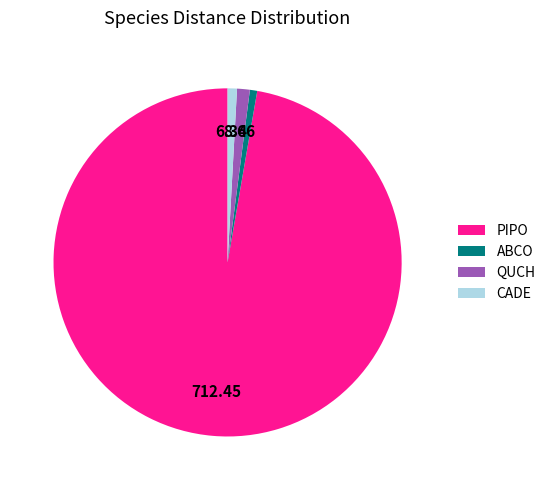

Does QUCH represent more than half of the total?

No